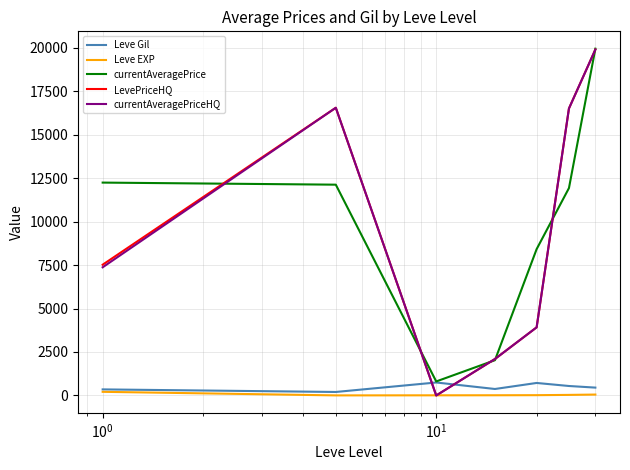

After their last crossing, which series has the higher values: LevePriceHQ or Leve Gil?

LevePriceHQ